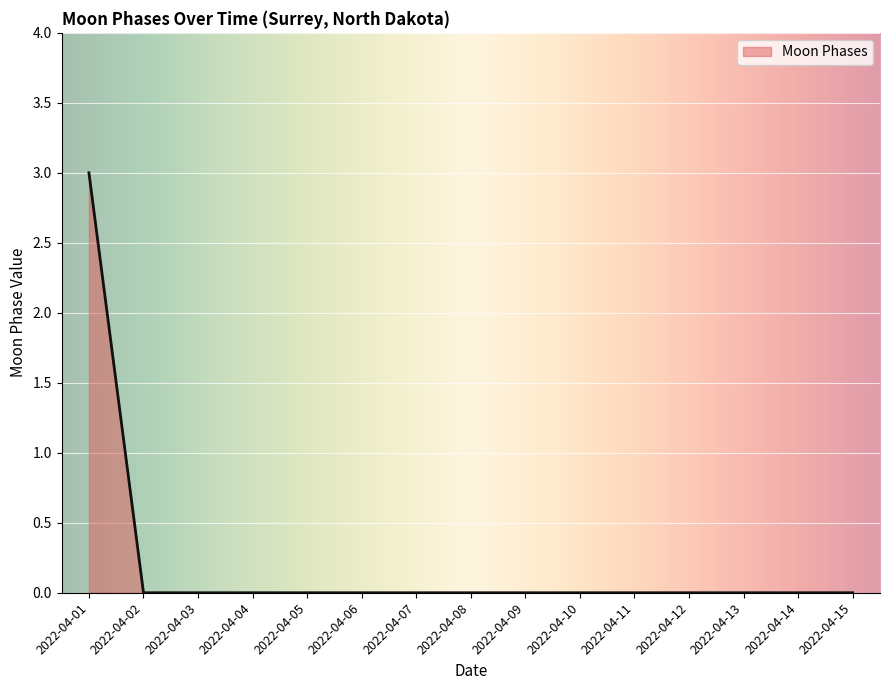

What is the greatest value displayed?

3